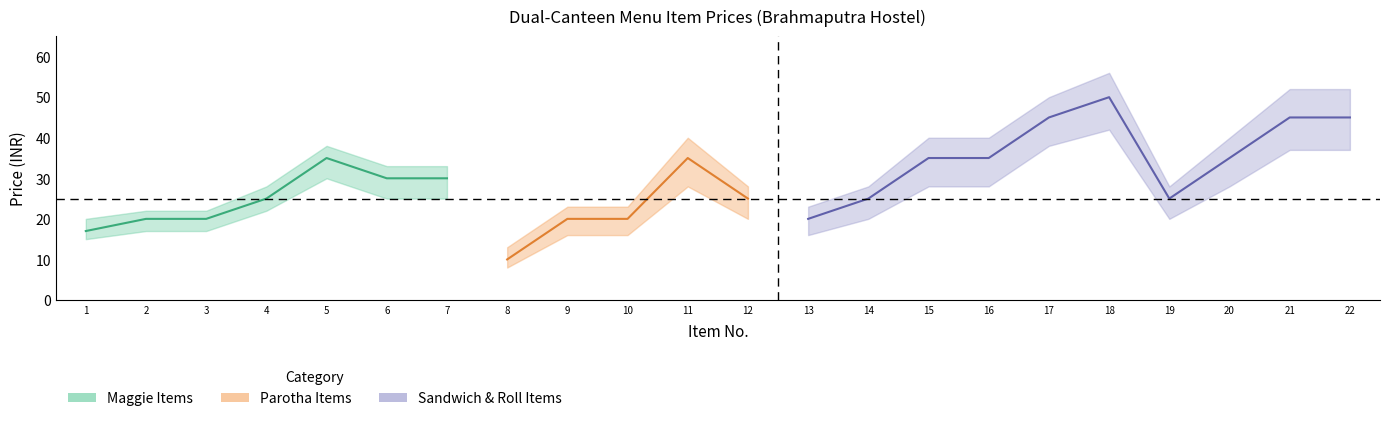

True or false: Parotha Items has a value of 25.0 at 12.

True